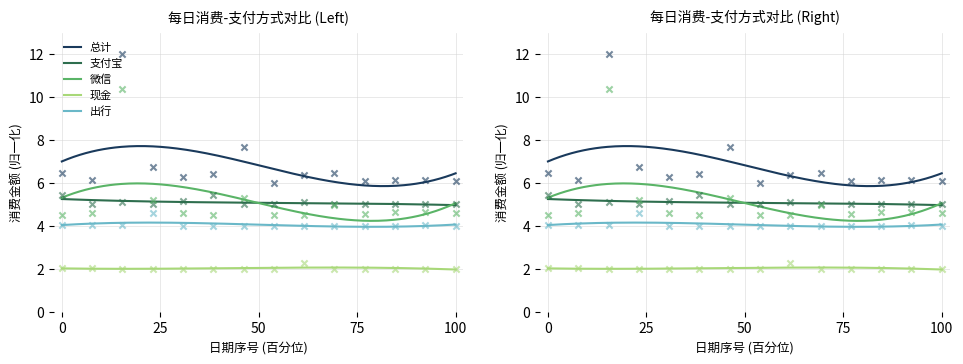

Is the value of 出行 at 2019-10-25 greater than the value of 微信 at 2019-11-02?

No